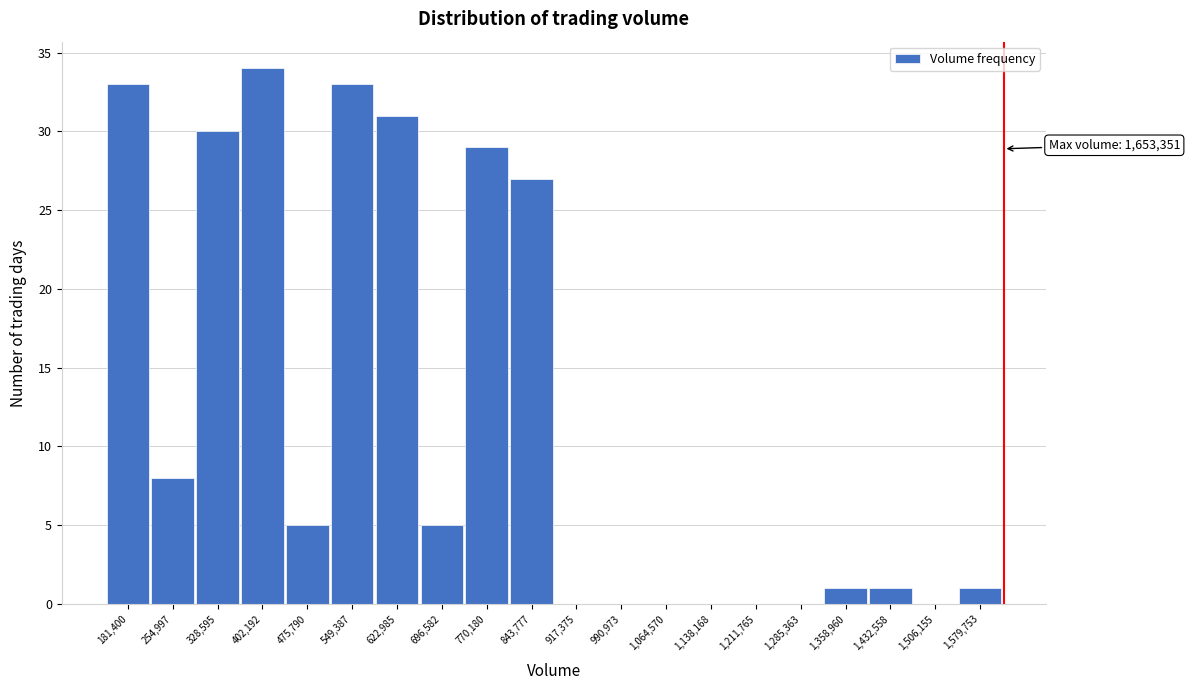

Reading left to right, extract all data points from this chart.

181,400=33	254,997=8	328,595=30	402,192=34	475,790=5	549,387=33	622,985=31	696,582=5	770,180=29	843,777=27	917,375=0	990,973=0	1,064,570=0	1,138,168=0	1,211,765=0	1,285,363=0	1,358,960=1	1,432,558=1	1,506,155=0	1,579,753=1